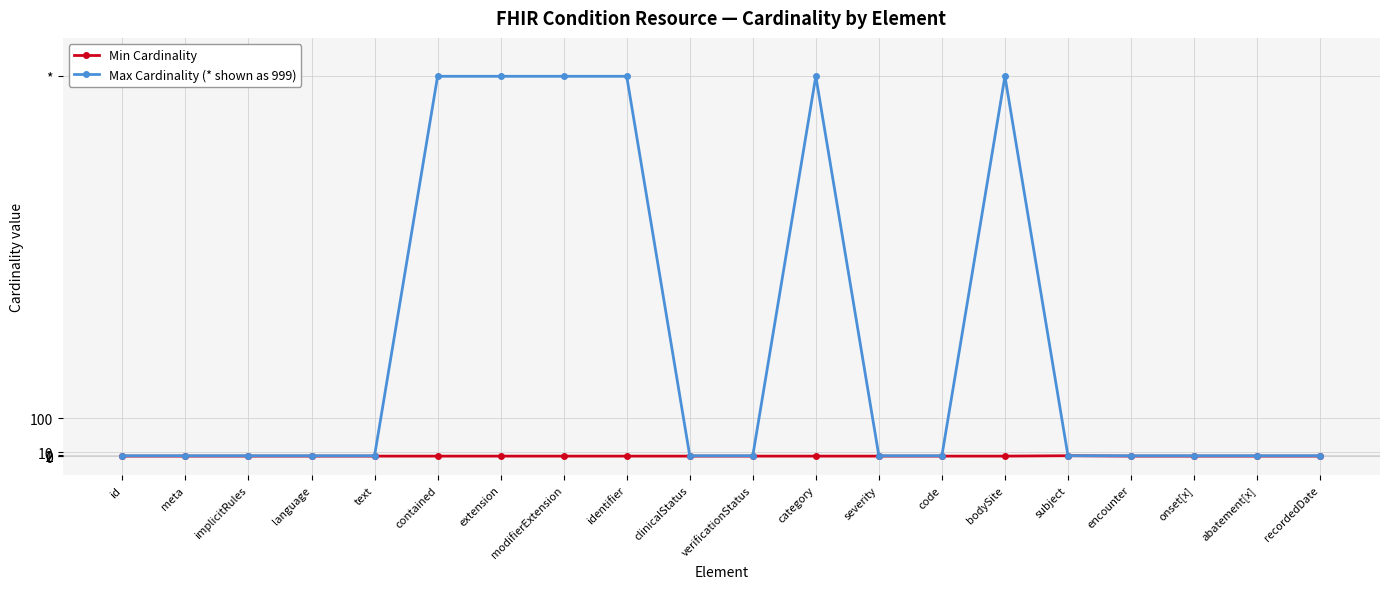

The value of Max Cardinality (* shown as 999) at identifier is 1513. True or false?

False